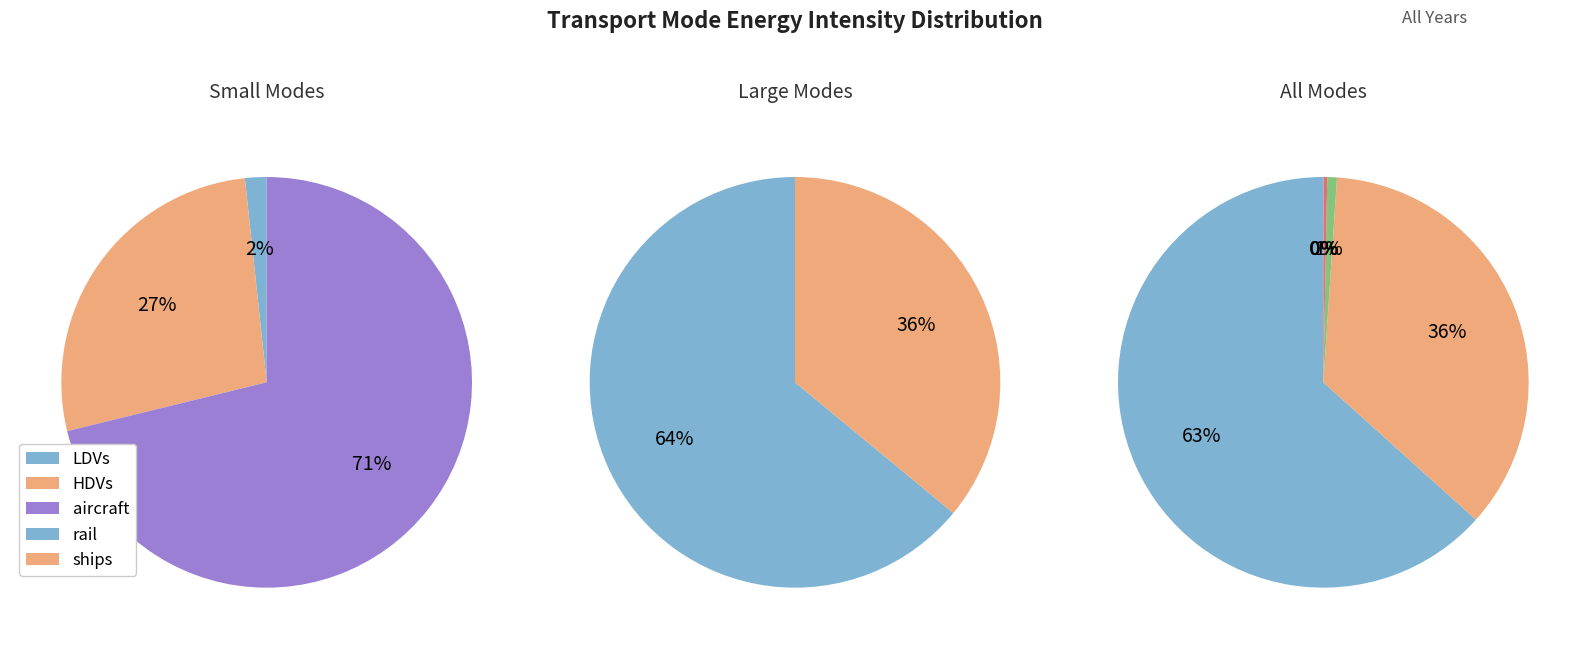

To the nearest percent, what percentage of the pie is aircraft?

1%